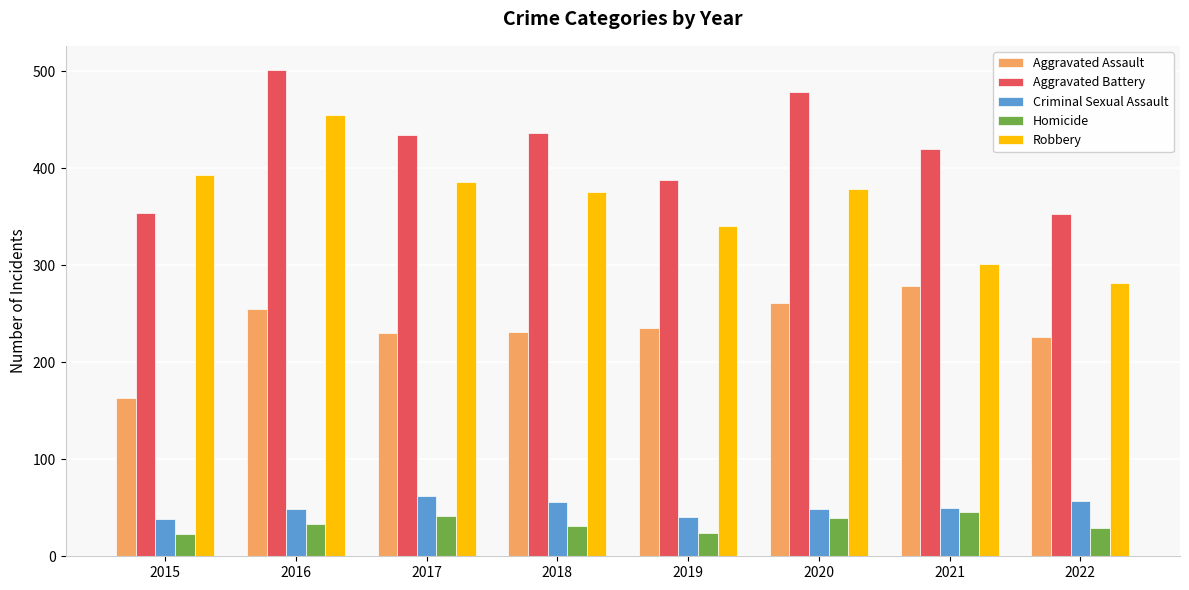

Is it true that Homicide equals 24 at 2019?

True